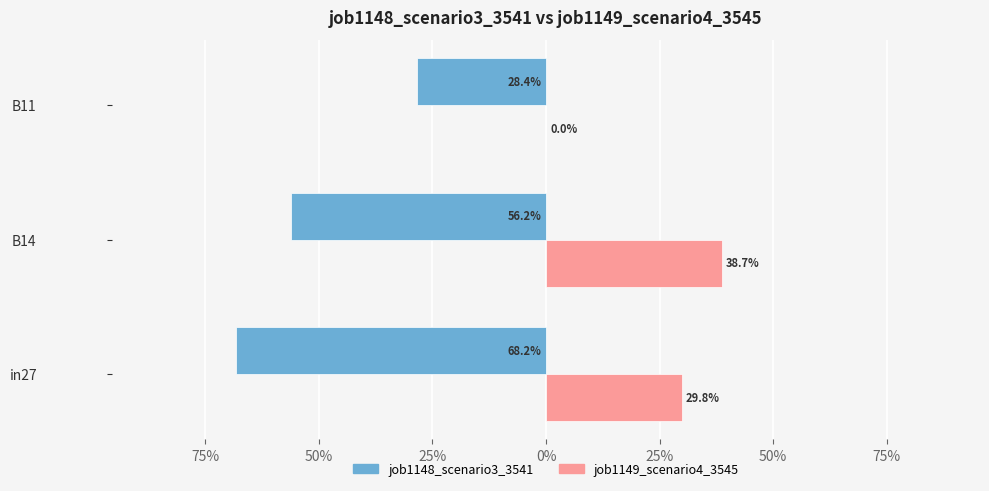

What are all the series names shown in the legend?

job1148_scenario3_3541, job1149_scenario4_3545